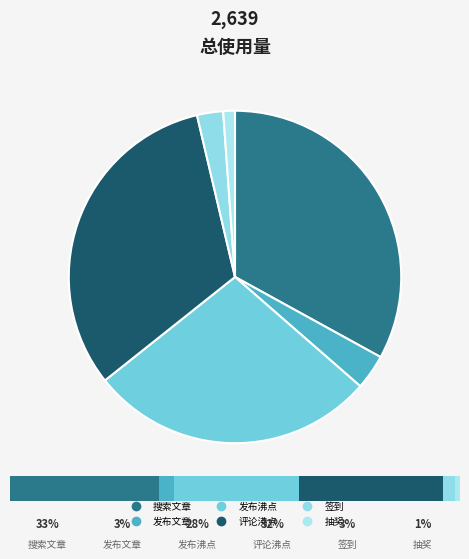

What percentage is the 搜索文章 slice, to the nearest percent?

33%